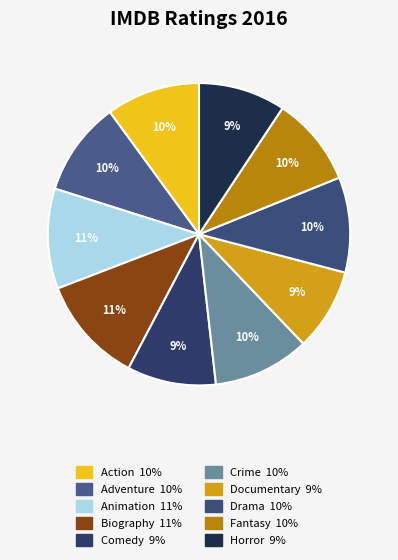

To the nearest percent, what percentage of the pie is Crime?

10%